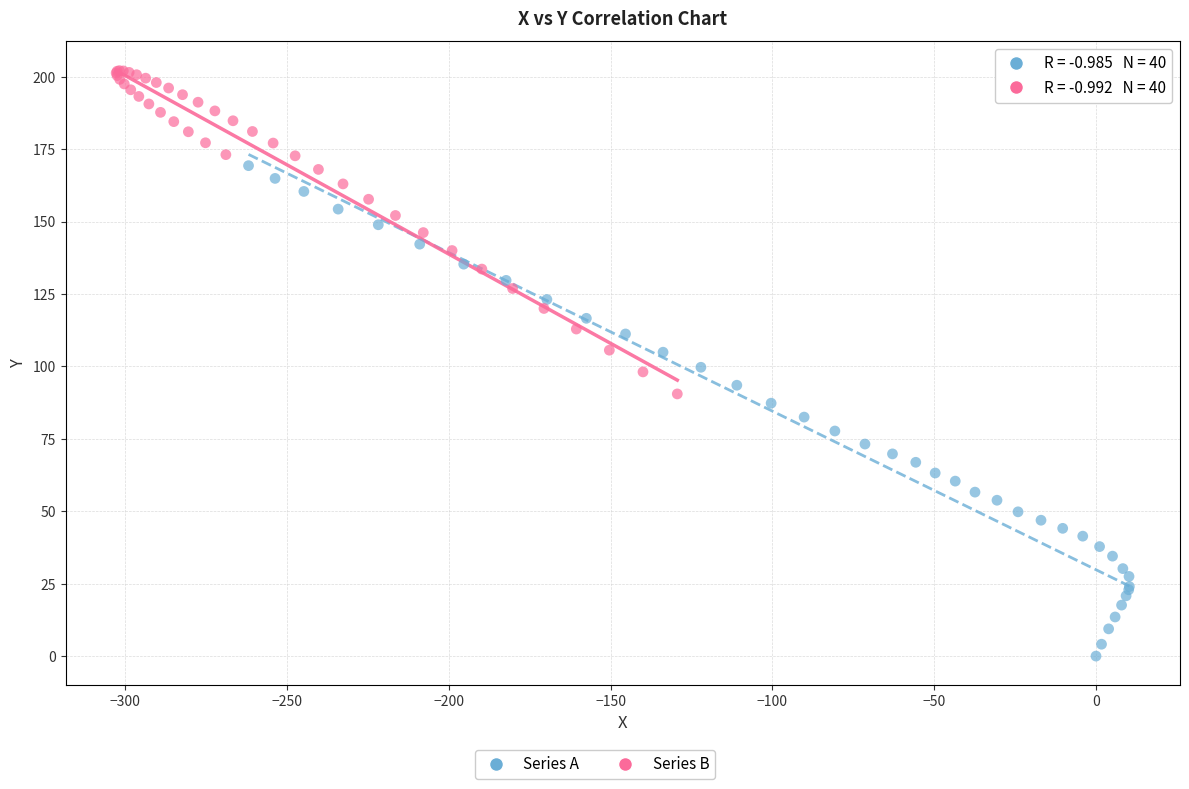

Which series has the widest spread of Y values?

Series A